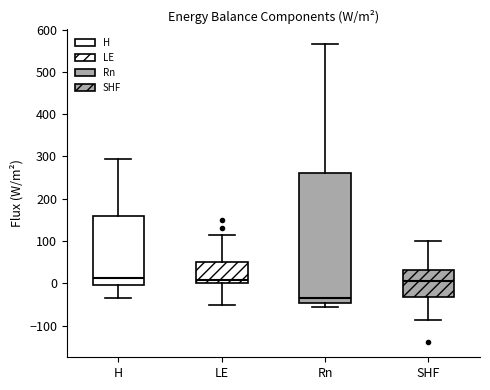

Where does the lower whisker of the box for Rn end on the y-axis? The values are not printed on the chart, so give them approximately, as read against the axis.

-60